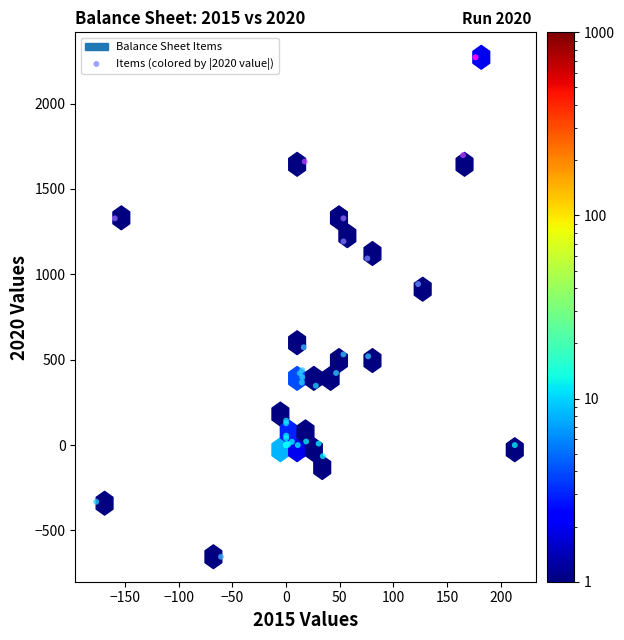

What Y value in the scatter plot is closest to 808?

943.0